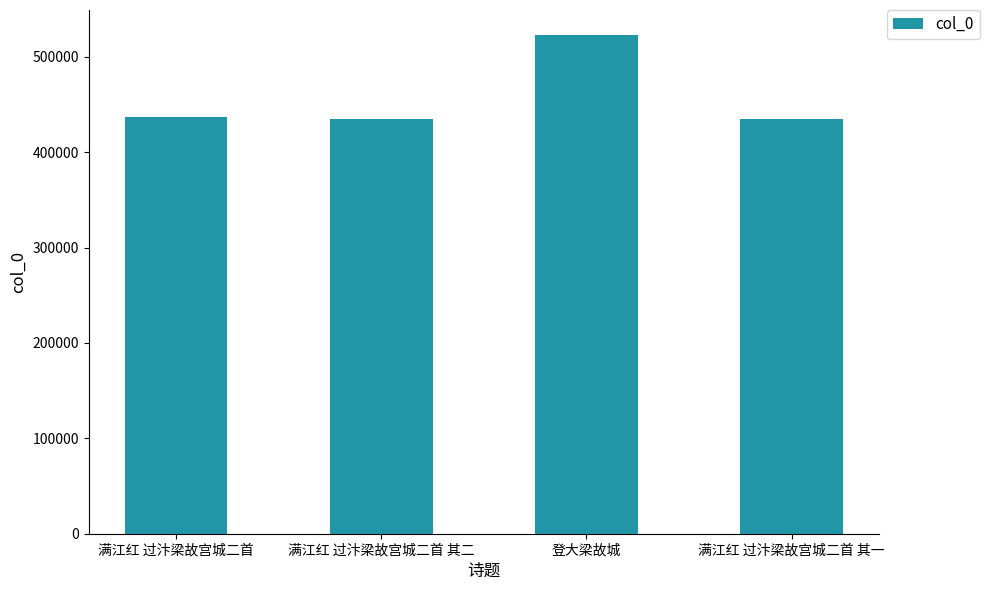

Is it true that the value at 登大梁故城 is 291251?

False